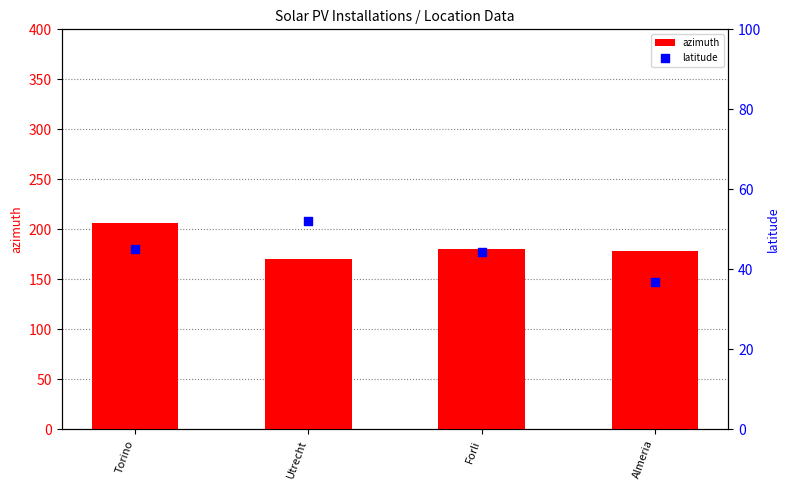

What is the total value across all series at Forli?

224.2